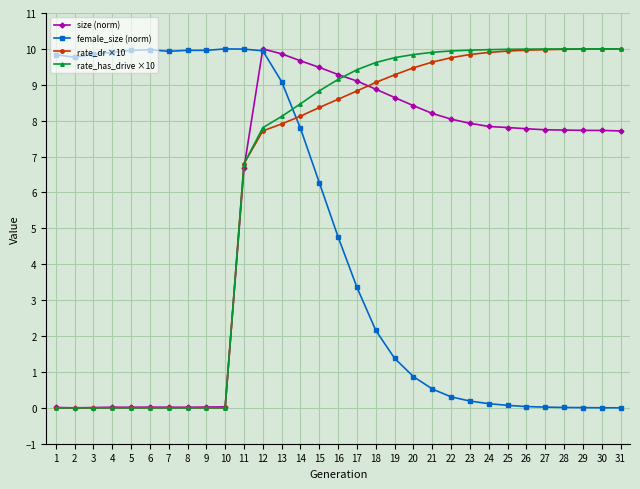

What is the difference between the second highest and minimum values in the rate_has_drive ×10 series?

10.0